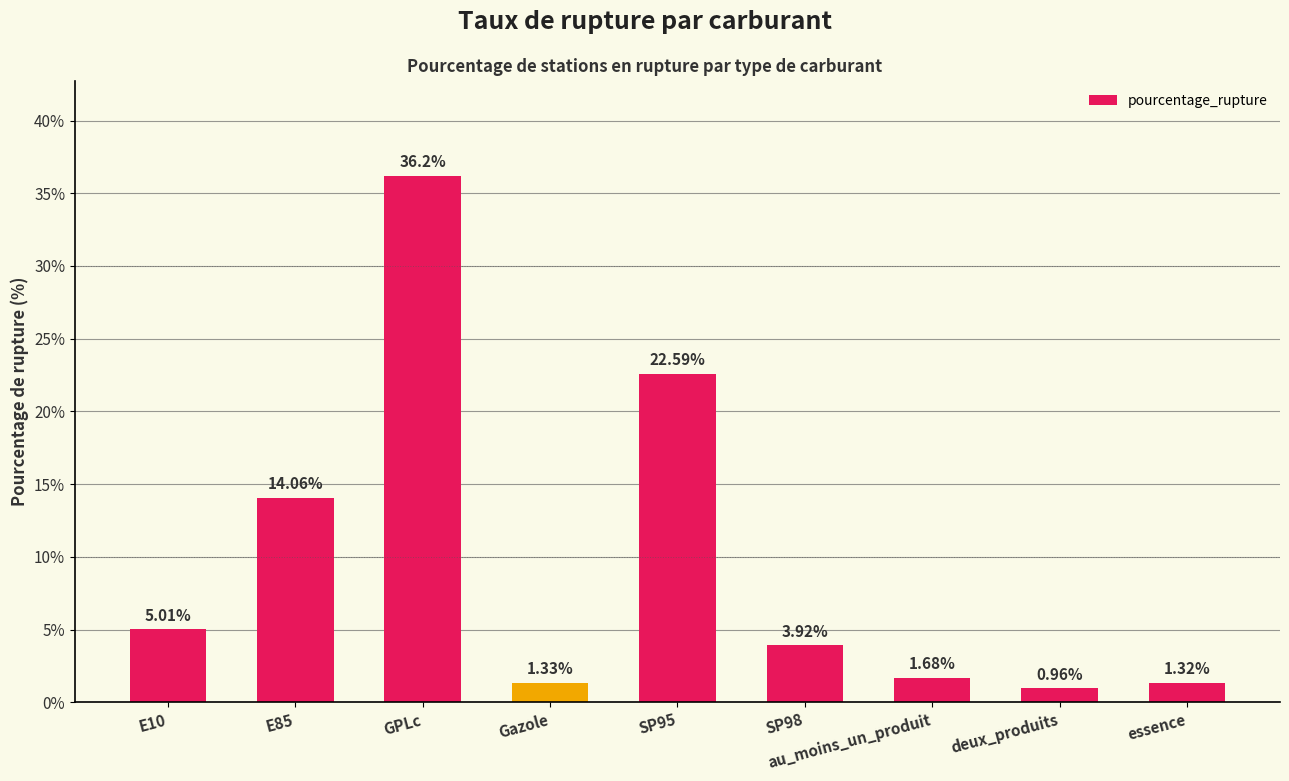

Between au_moins_un_produit and Gazole, which is larger?

au_moins_un_produit